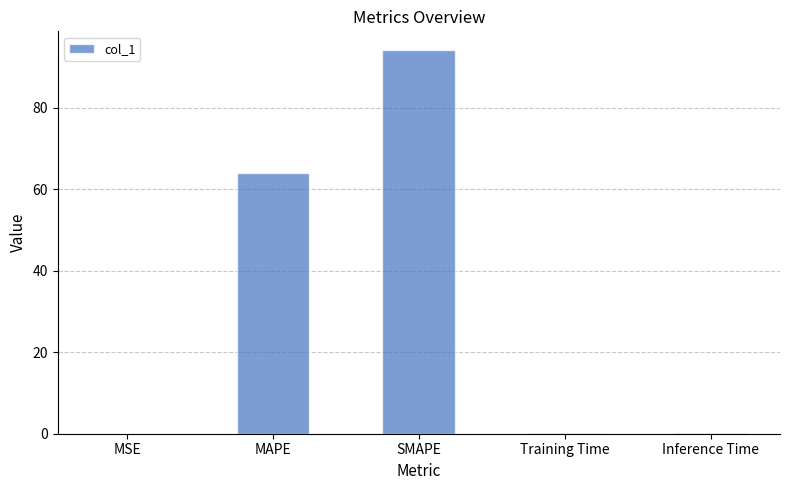

Are the bars horizontal?

No